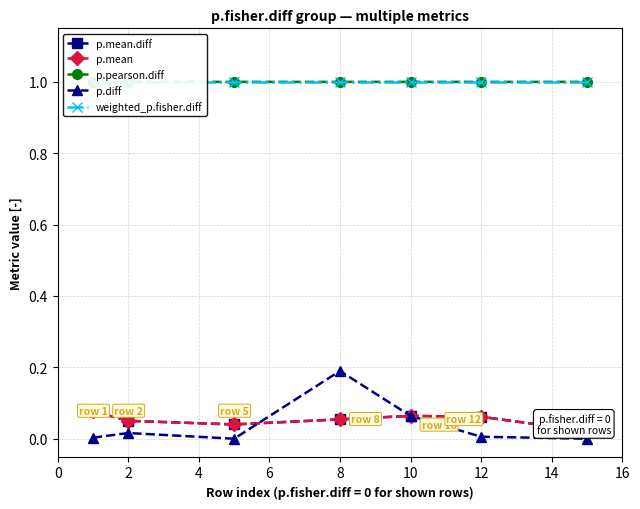

What is the highest value of the p.mean.diff series?

0.1